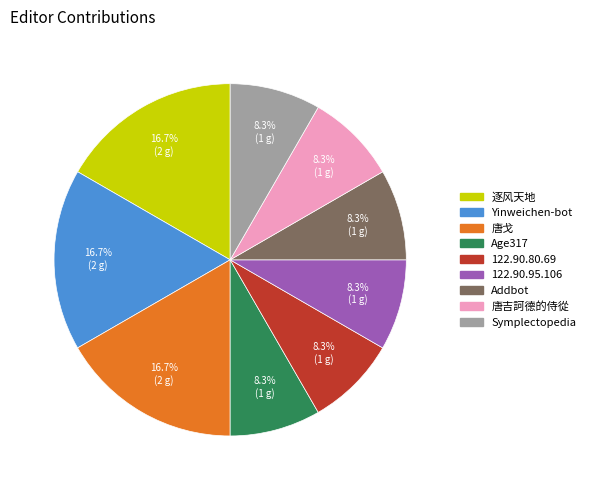

Is there a majority slice in this chart?

No